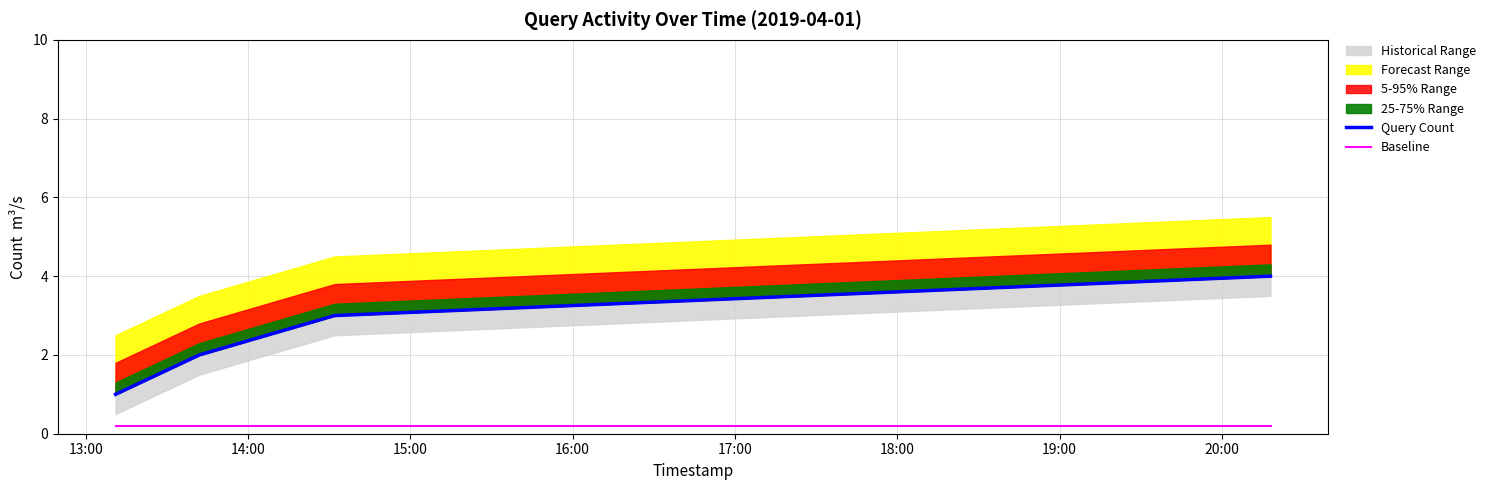

At 13:00, list the series in order from largest to smallest.

Query Count, Baseline